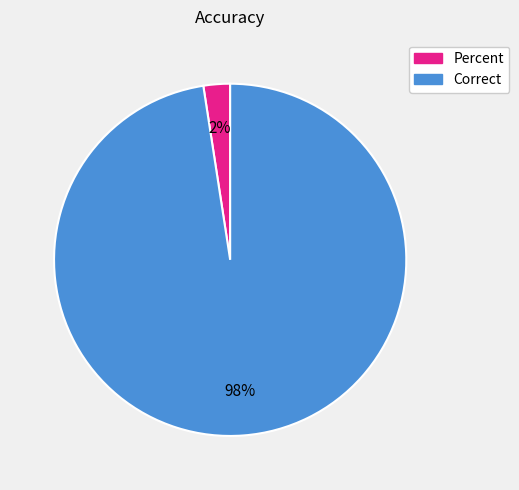

To the nearest percent, what is the combined percentage of Correct and Percent?

100%